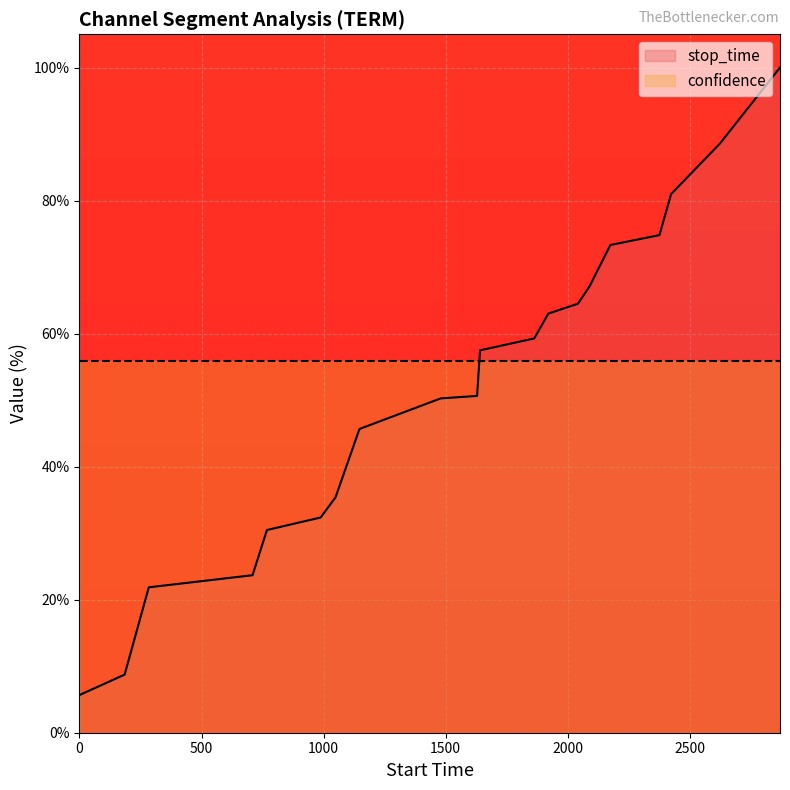

What is the minimum value shown in the chart?

5.7